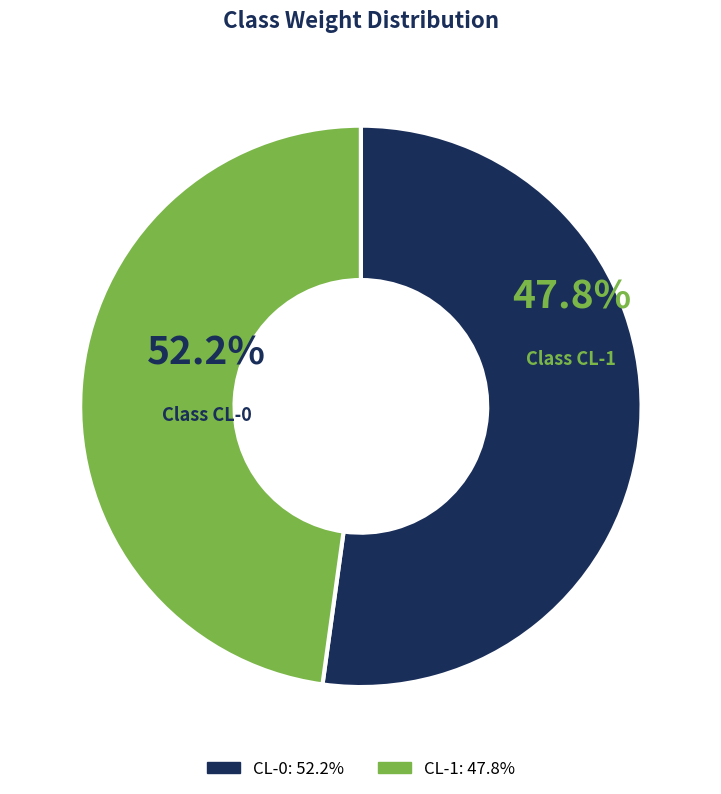

What is the smallest slice in the pie chart?

CL-1